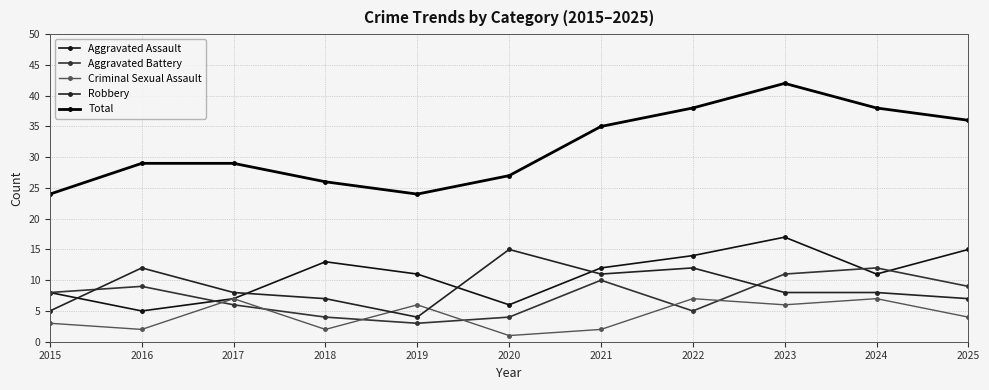

How many categories are shown in the chart?

11